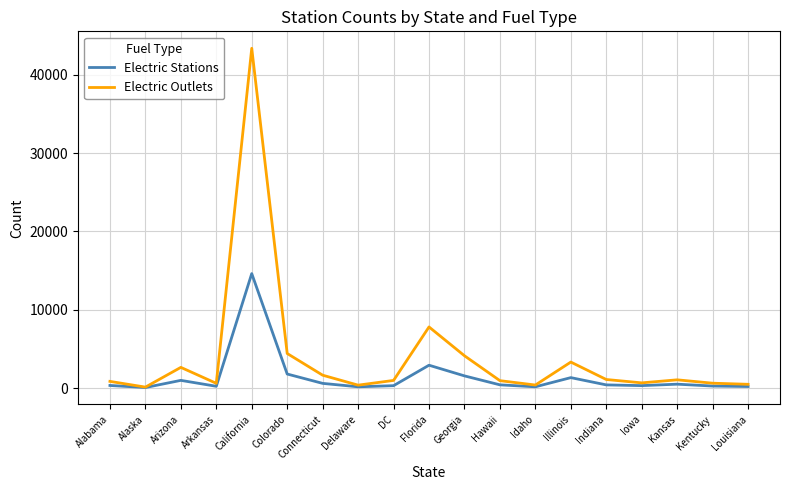

Which series has the largest total across all categories?

Electric Outlets